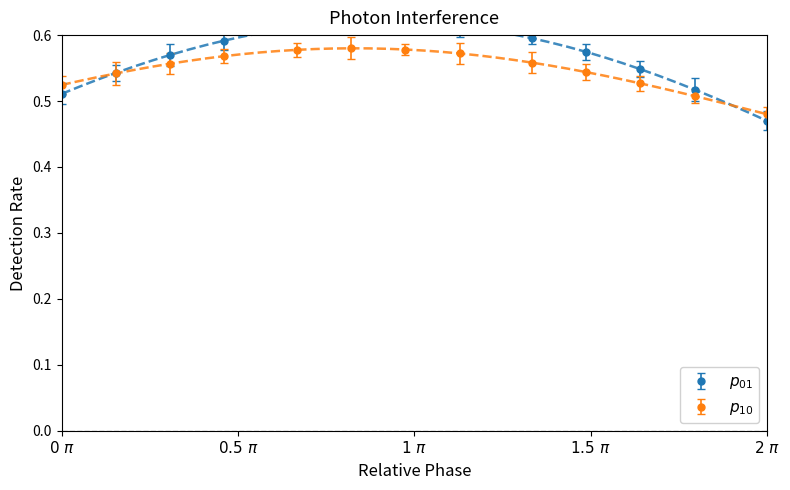

True or false: yvalues_fitted_unbiased has more than 1 points higher than both neighbors.

False